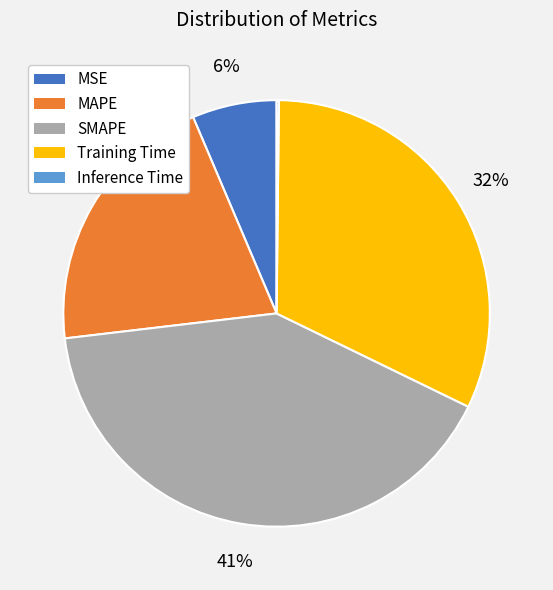

Is it true that Training Time is 32% of the pie?

True